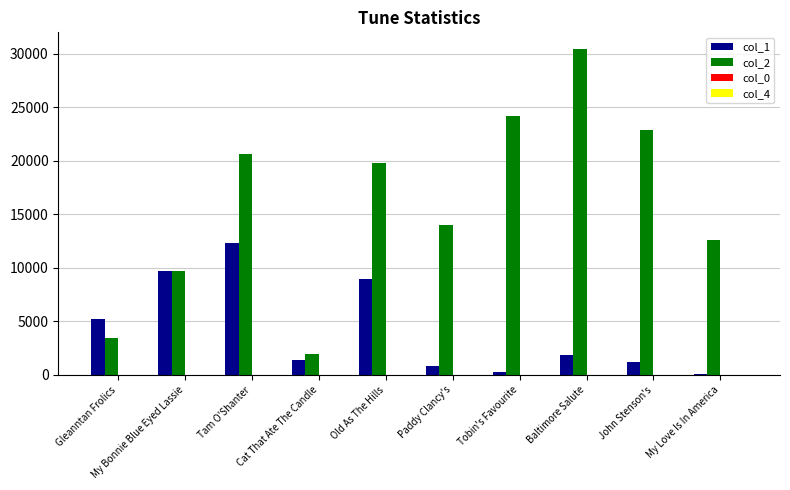

Which series has the largest total across all categories?

col_2